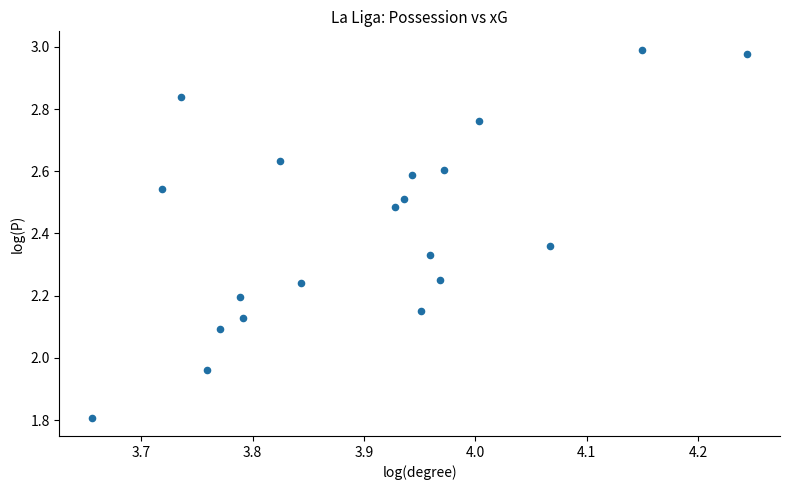

What is the range of Y values (max minus min)?

1.2